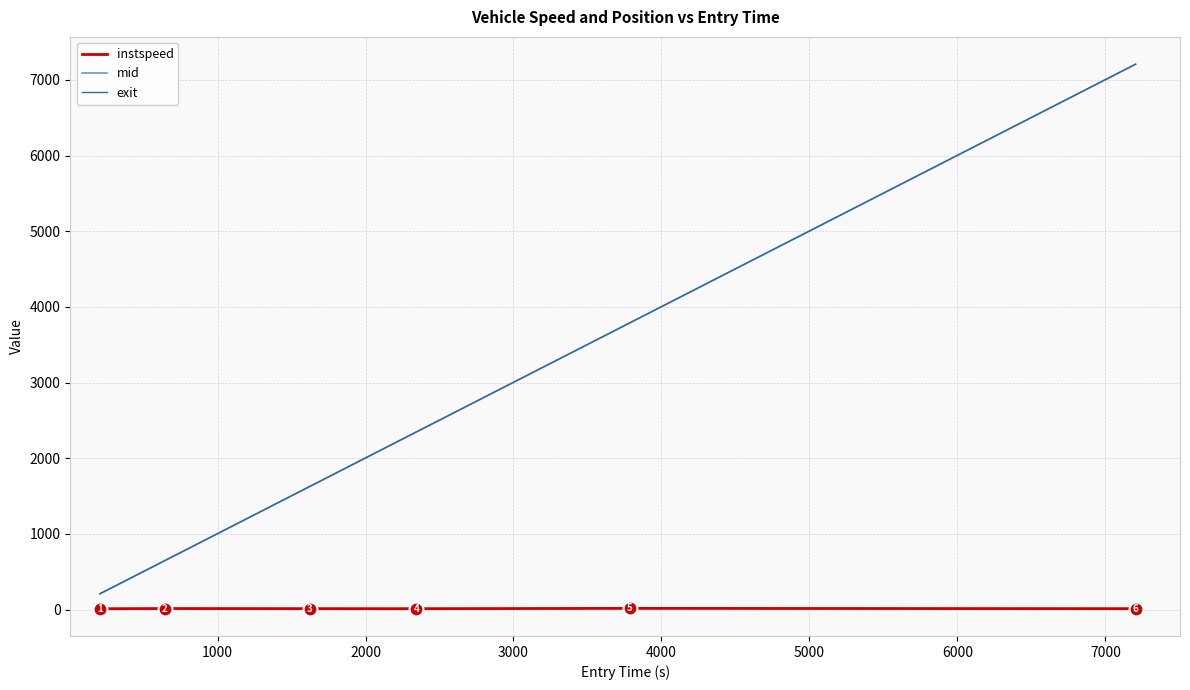

True or false: instspeed and mid intersect in this chart.

False